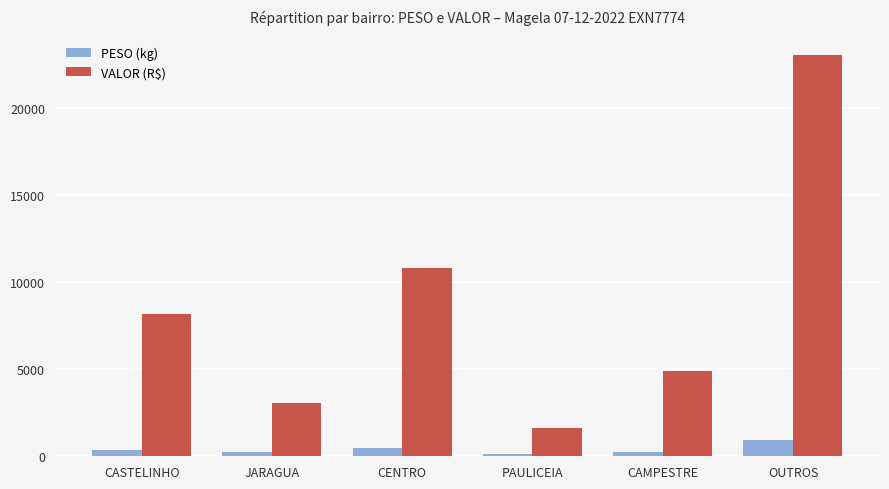

List the series in order of their overall mean, lowest first.

PESO (kg), VALOR (R$)